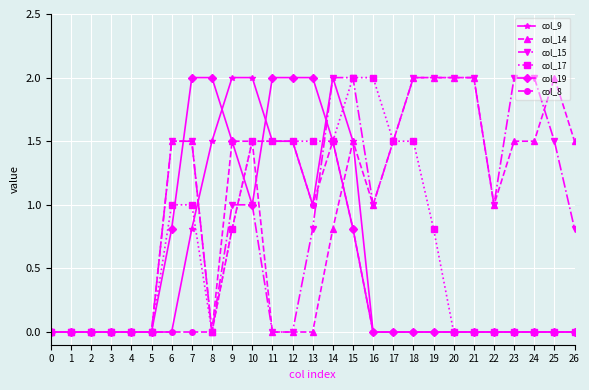

What is the average value of the col_14 series?

1.0